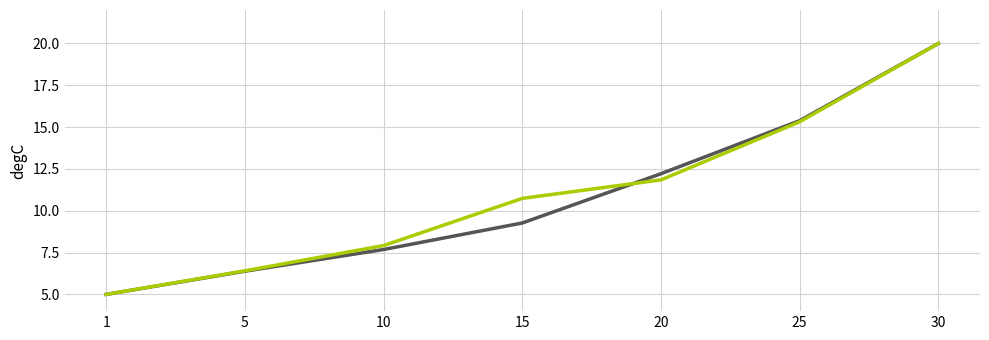

What is the minimum value shown in the chart?

5.0